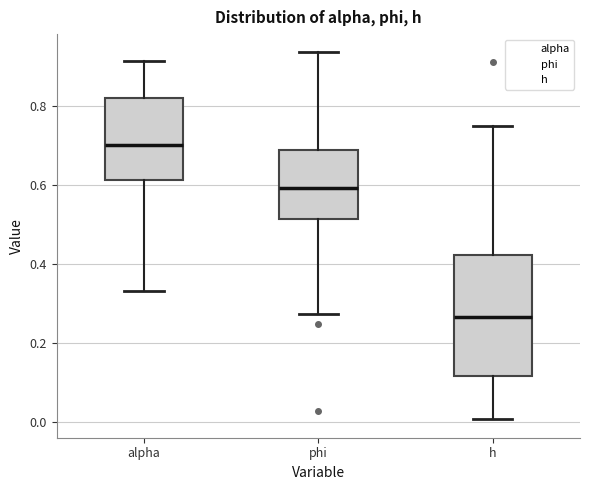

Reading left to right, read every box against the y-axis: the position of its median line, the range the box covers, and the ends of its whiskers. The values are not printed on the chart, so give them approximately, as read against the axis.

alpha: median 0.70, box 0.62 to 0.82, whiskers 0.34 to 0.92
phi: median 0.60, box 0.52 to 0.68, whiskers 0.28 to 0.94
h: median 0.26, box 0.12 to 0.42, whiskers 0.00 to 0.74